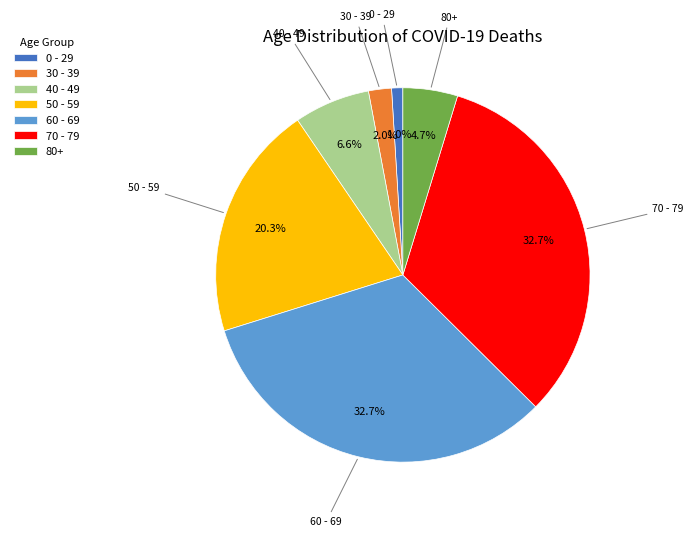

Is there a majority slice in this chart?

No